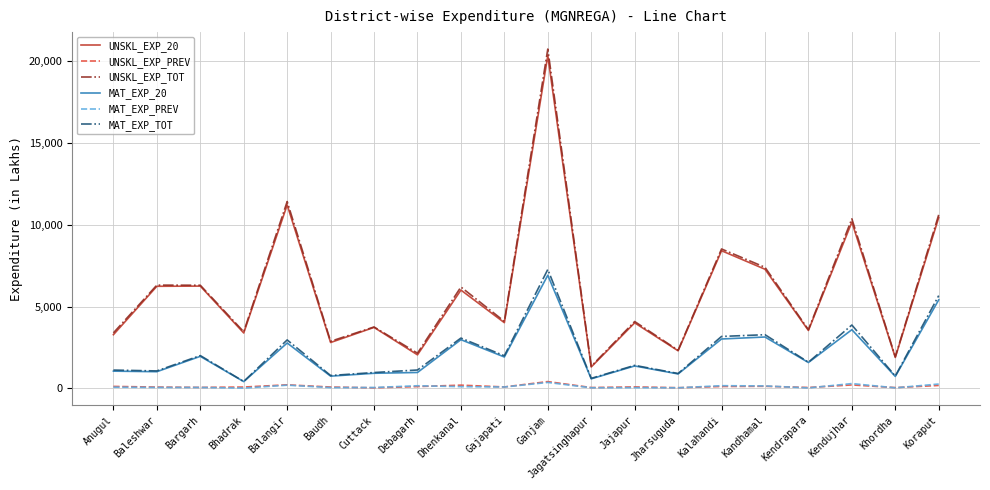

The MAT_EXP_PREV series shows 64.9 at Anugul. True or false?

True